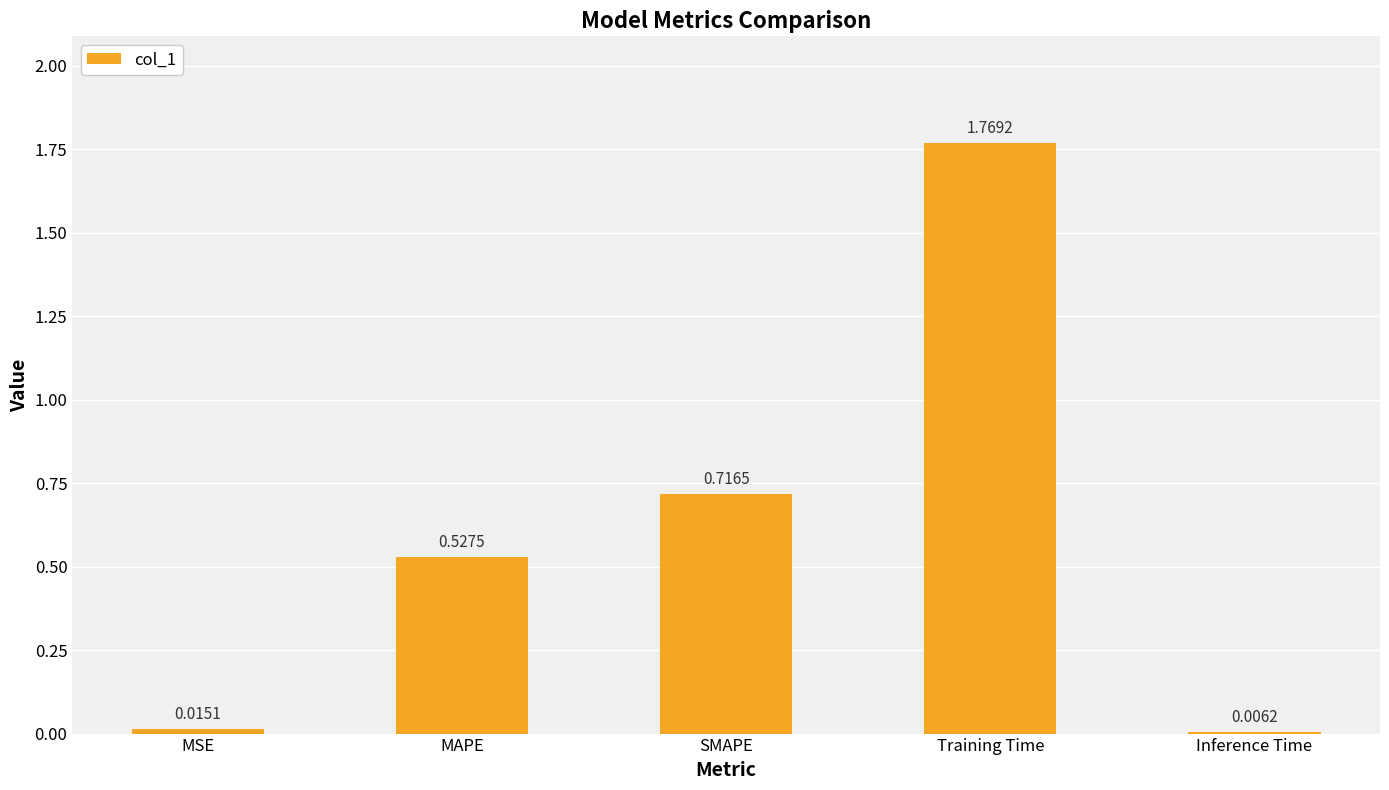

Which has a higher value, MAPE or Inference Time?

MAPE